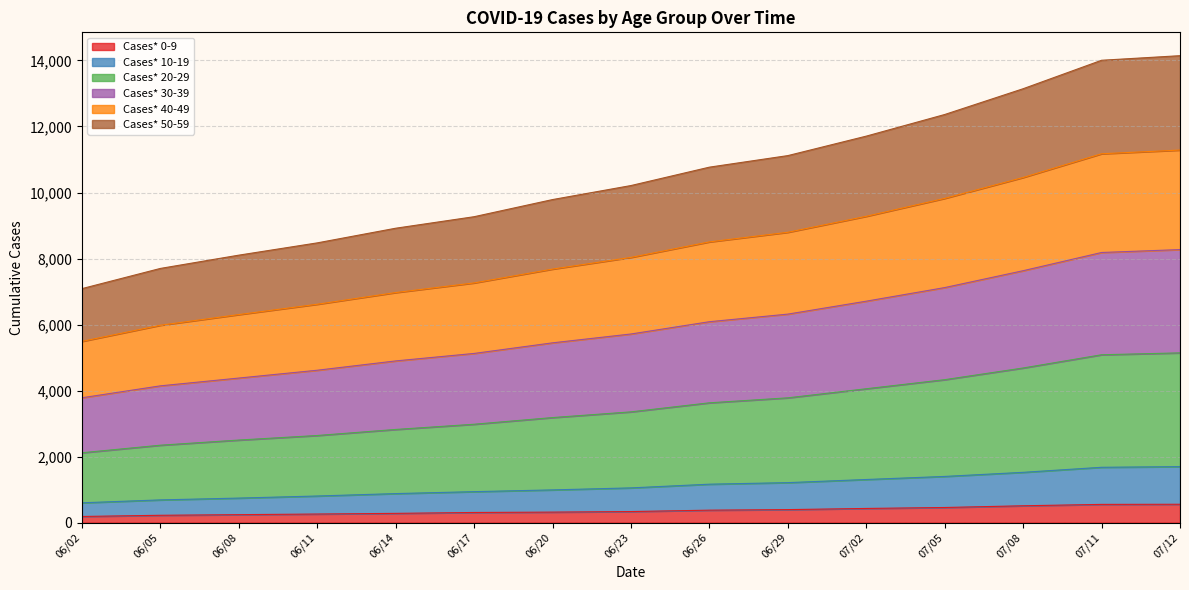

What is the maximum value for Cases* 0-9?

556